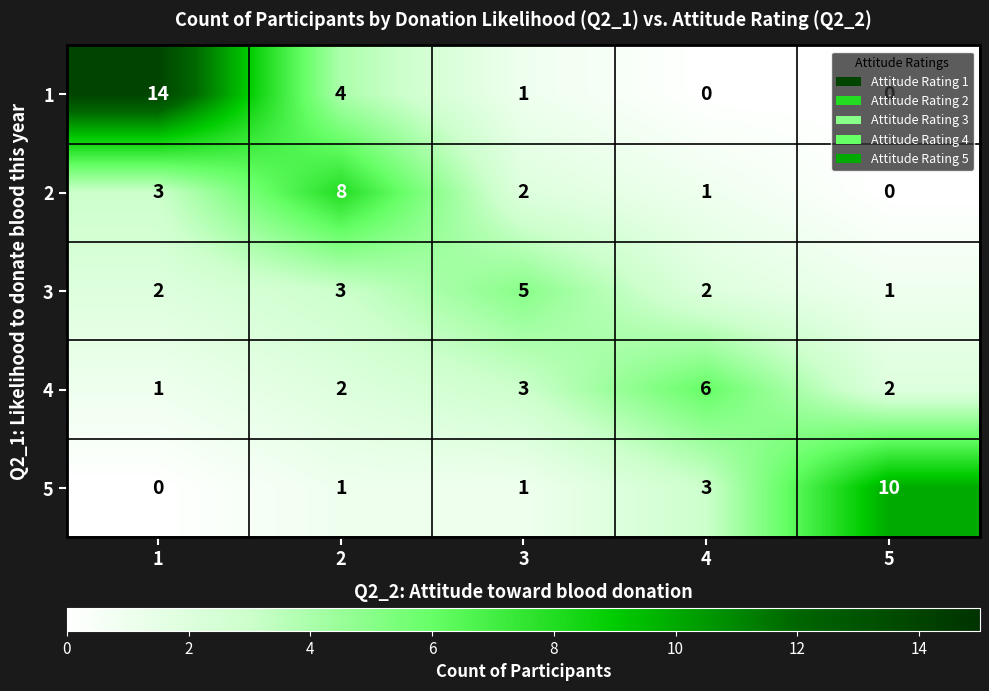

How many data points does each series have?

5